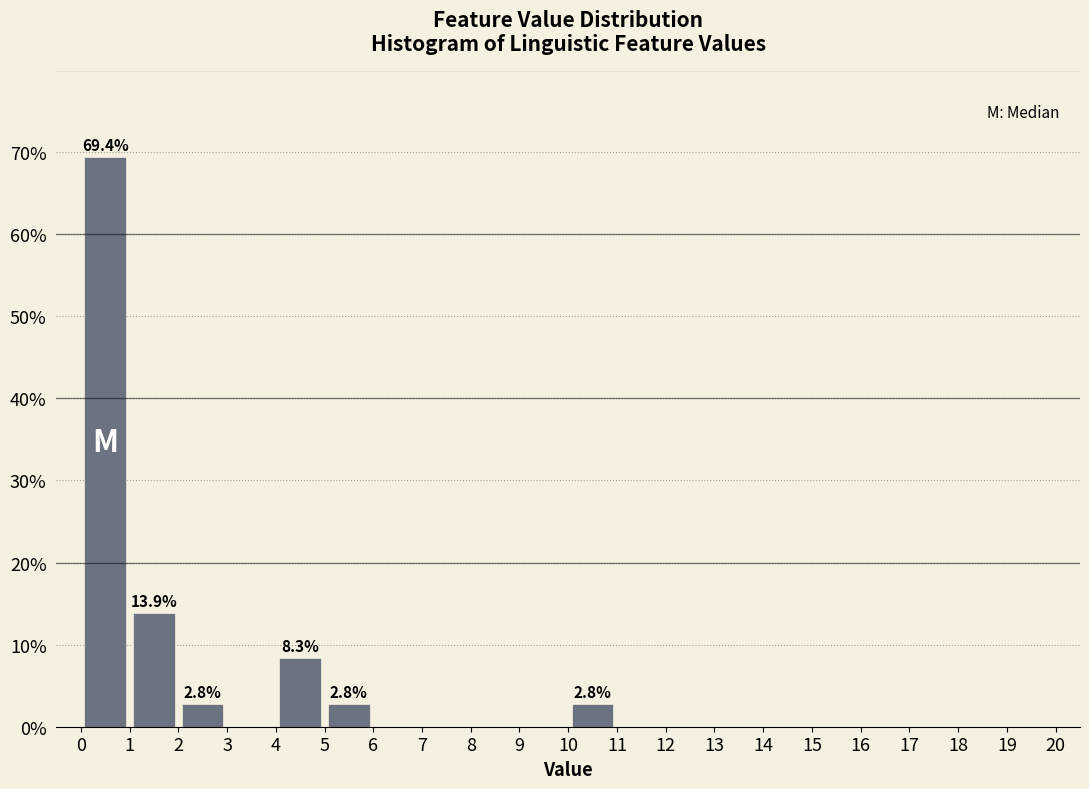

Over which range of the x-axis is the bar tallest?

0 to 1